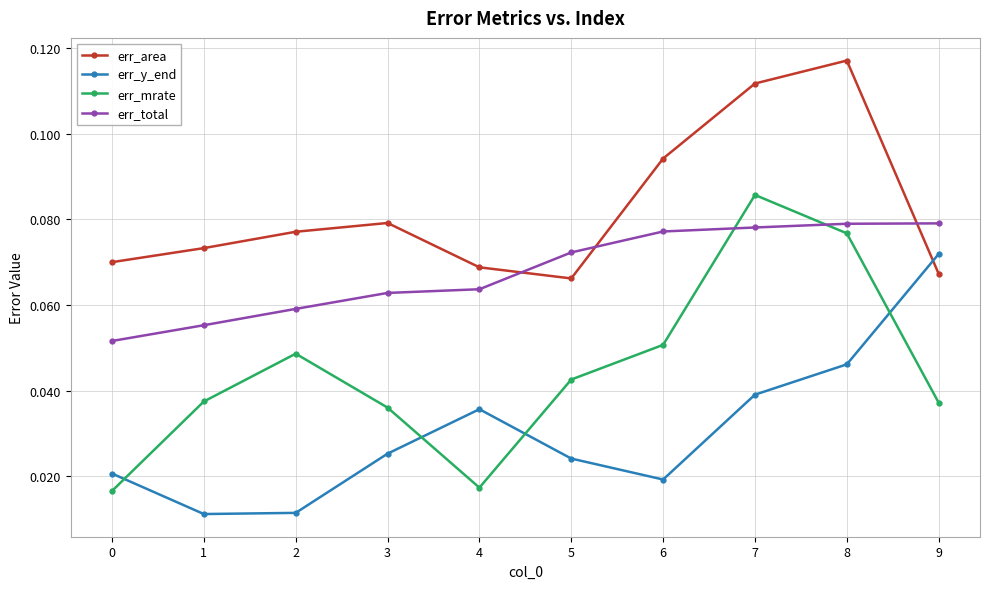

Is the value of err_mrate at 1 greater than the value of err_y_end at 1?

Yes